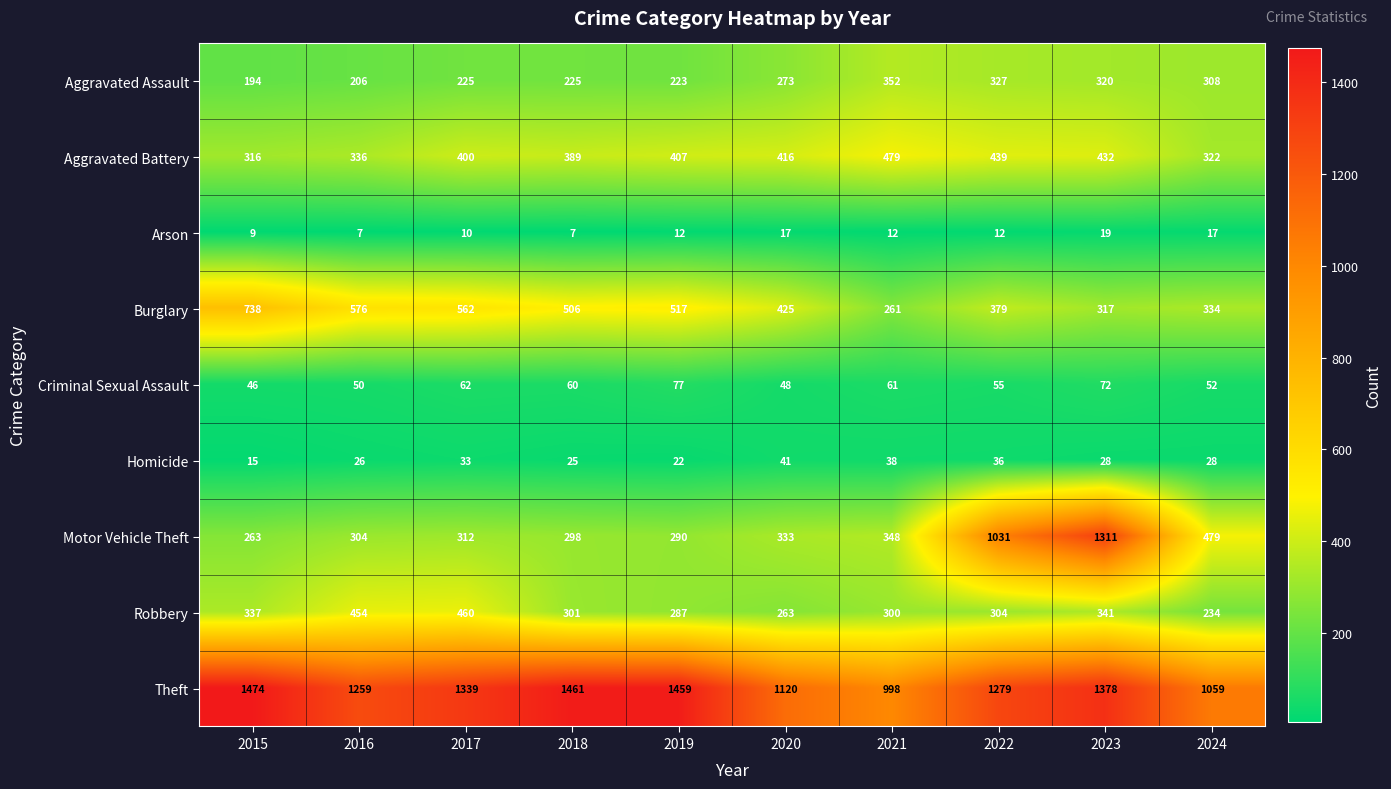

True or false: Motor Vehicle Theft has a value of 502 at 2019.

False